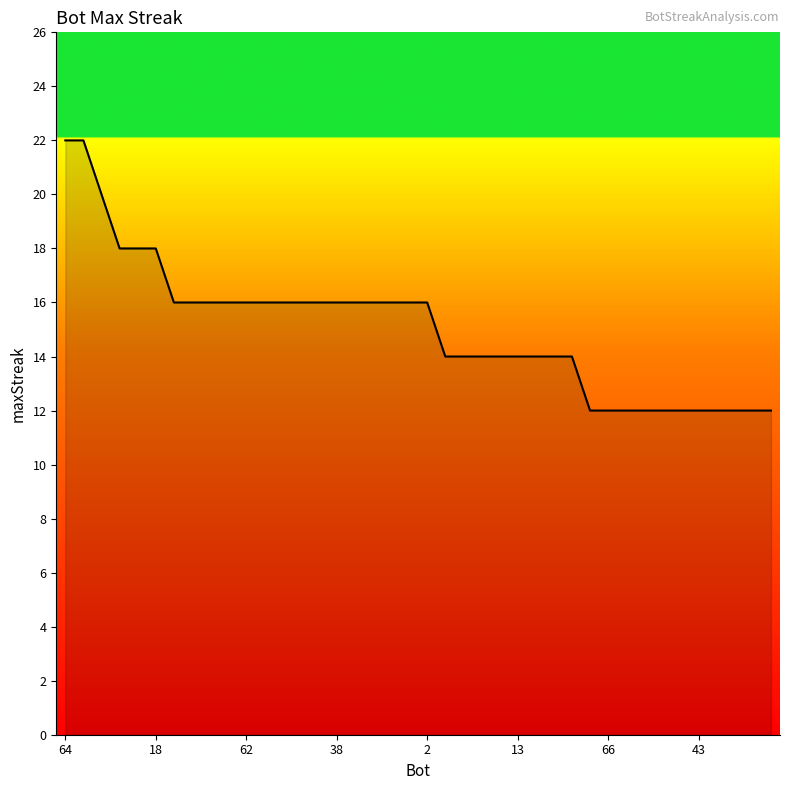

What is the greatest value displayed?

22